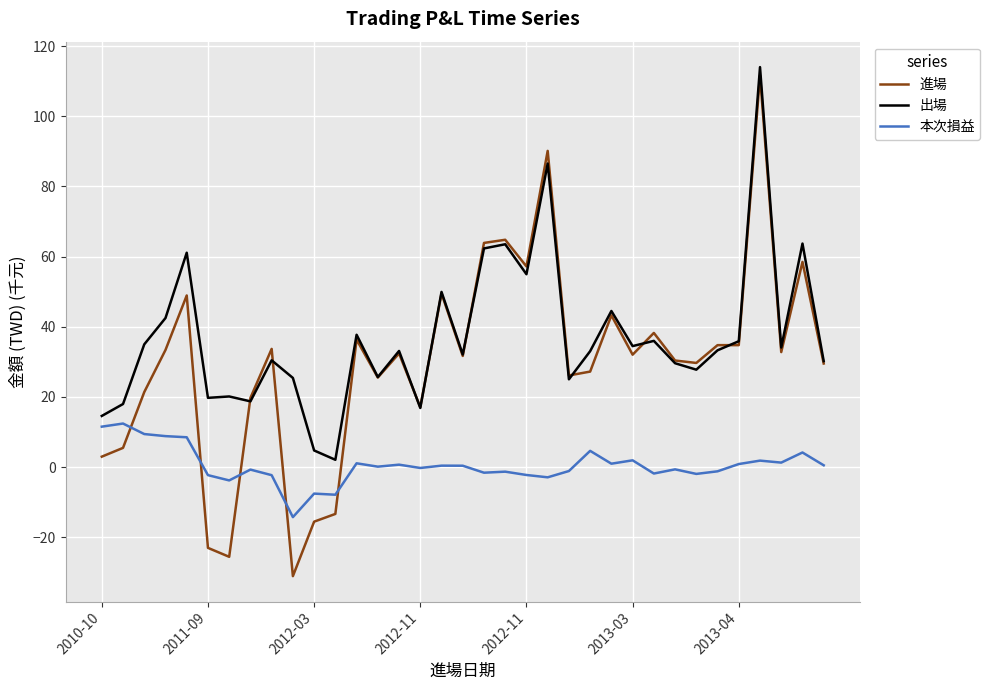

Which series has the largest total across all categories?

出場